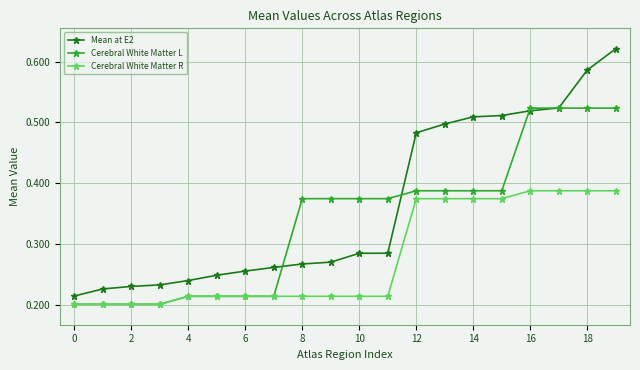

Rank the series by their maximum value, from lowest to highest.

Cerebral White Matter R, Cerebral White Matter L, Mean at E2